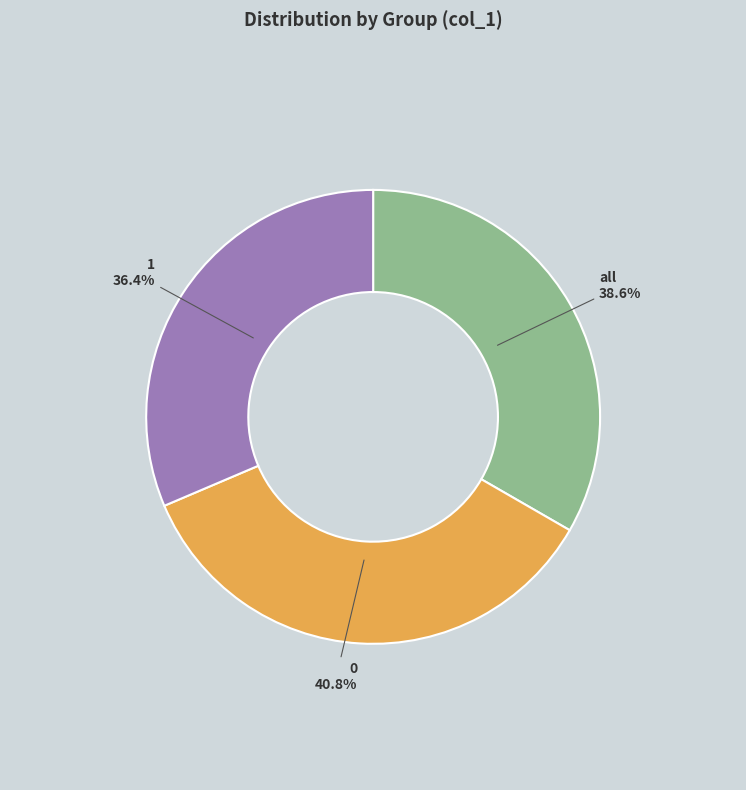

Approximately how many times larger is the value at 1 compared to all?

0.9